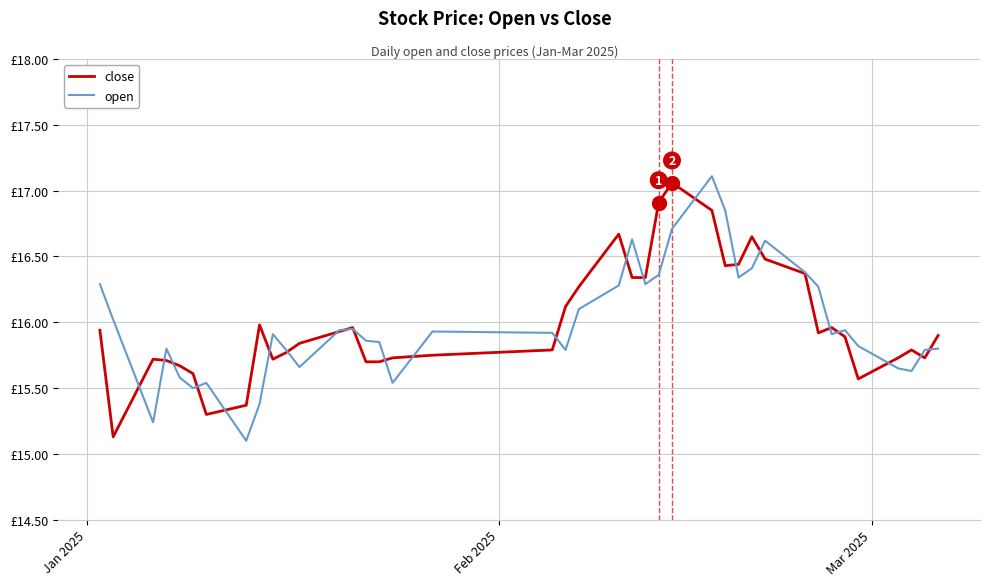

Is this an area chart (filled region under the line)?

No